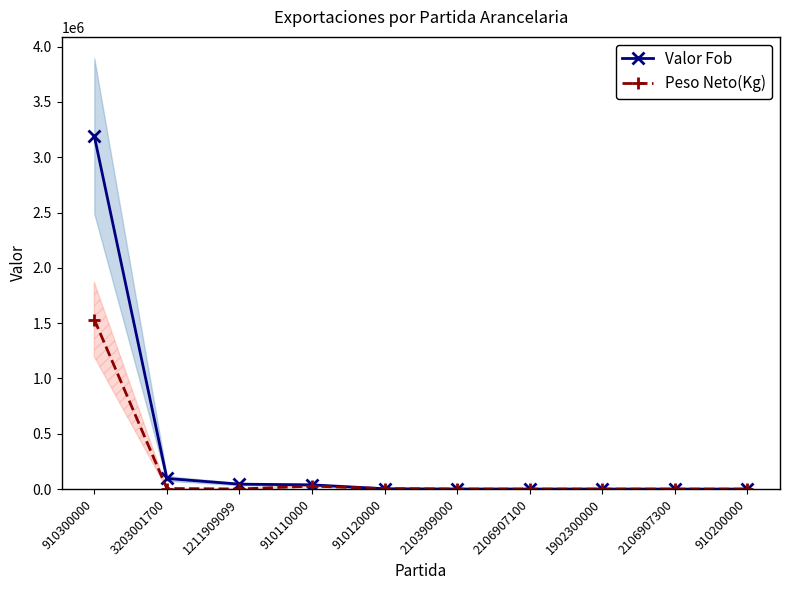

Which series has the largest total across all categories?

Valor Fob